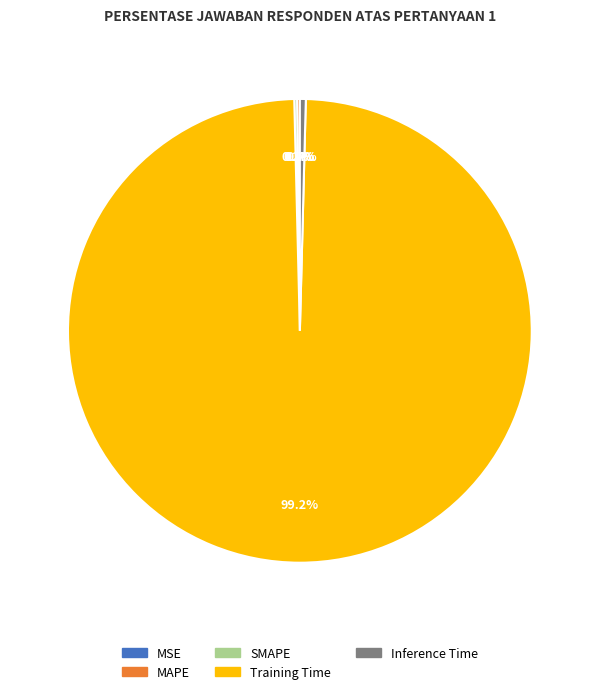

To the nearest percent, what is the average slice percentage?

20%